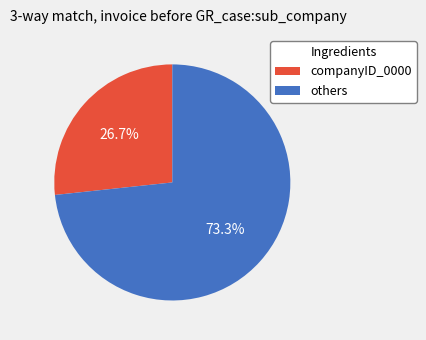

Is there a majority slice in this chart?

Yes